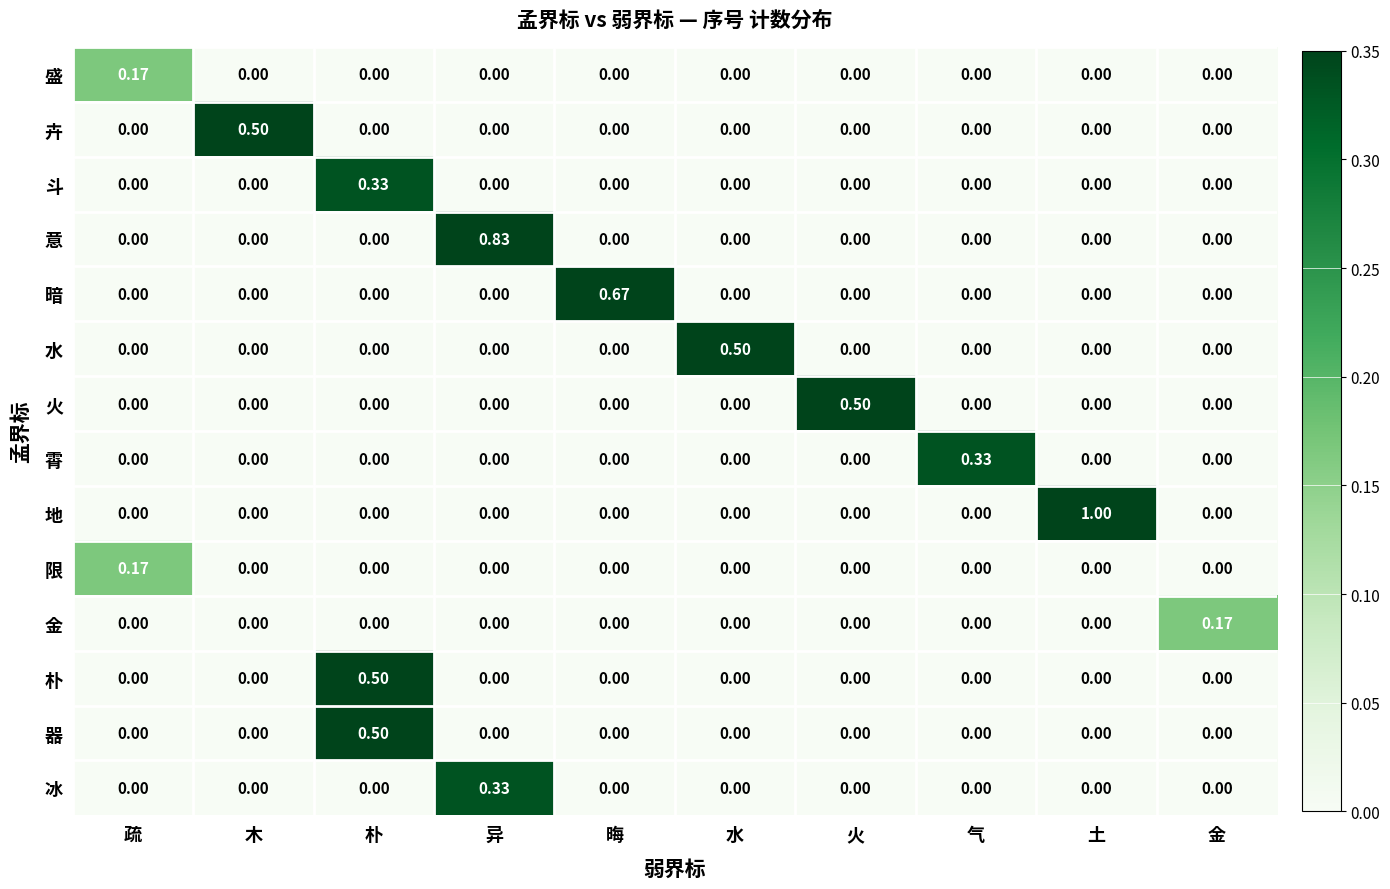

At which category does the chart reach its peak across all series?

土